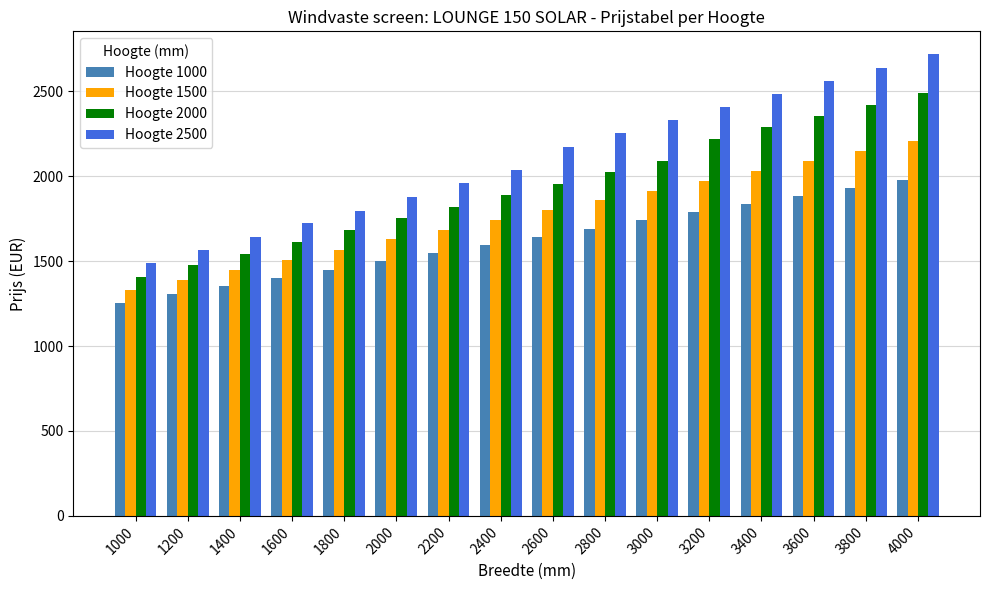

What is the difference between the maximum and minimum values in the Hoogte 2000 series?

1080.6